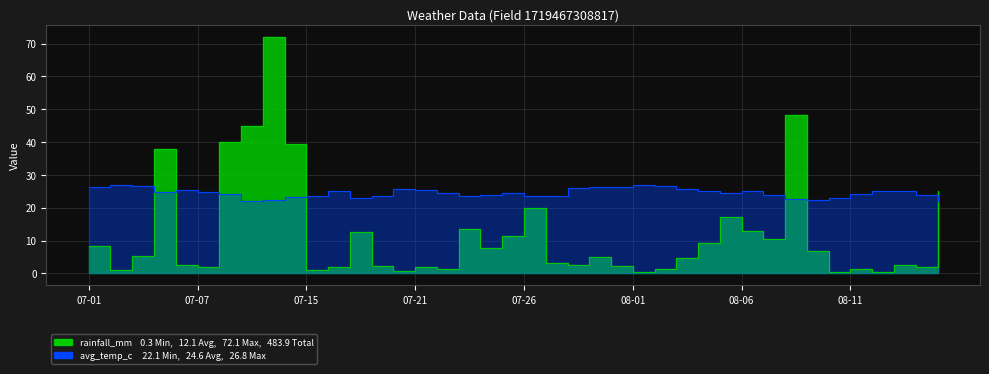

Which series has the largest total across all categories?

avg_temp_c